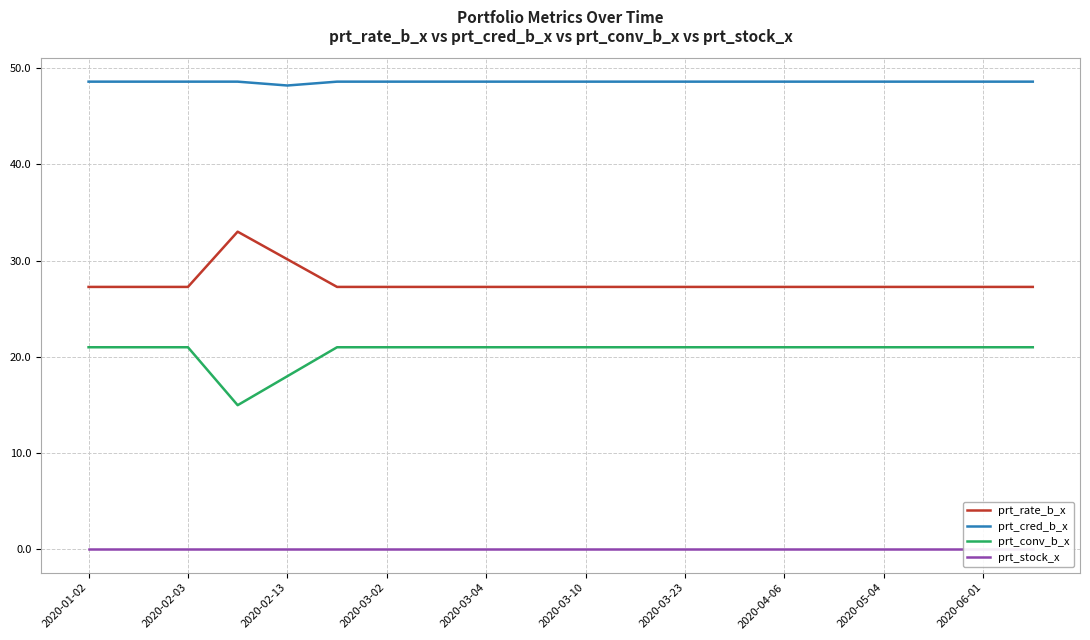

Count the prt_cred_b_x values in the range 48 to 49.

20